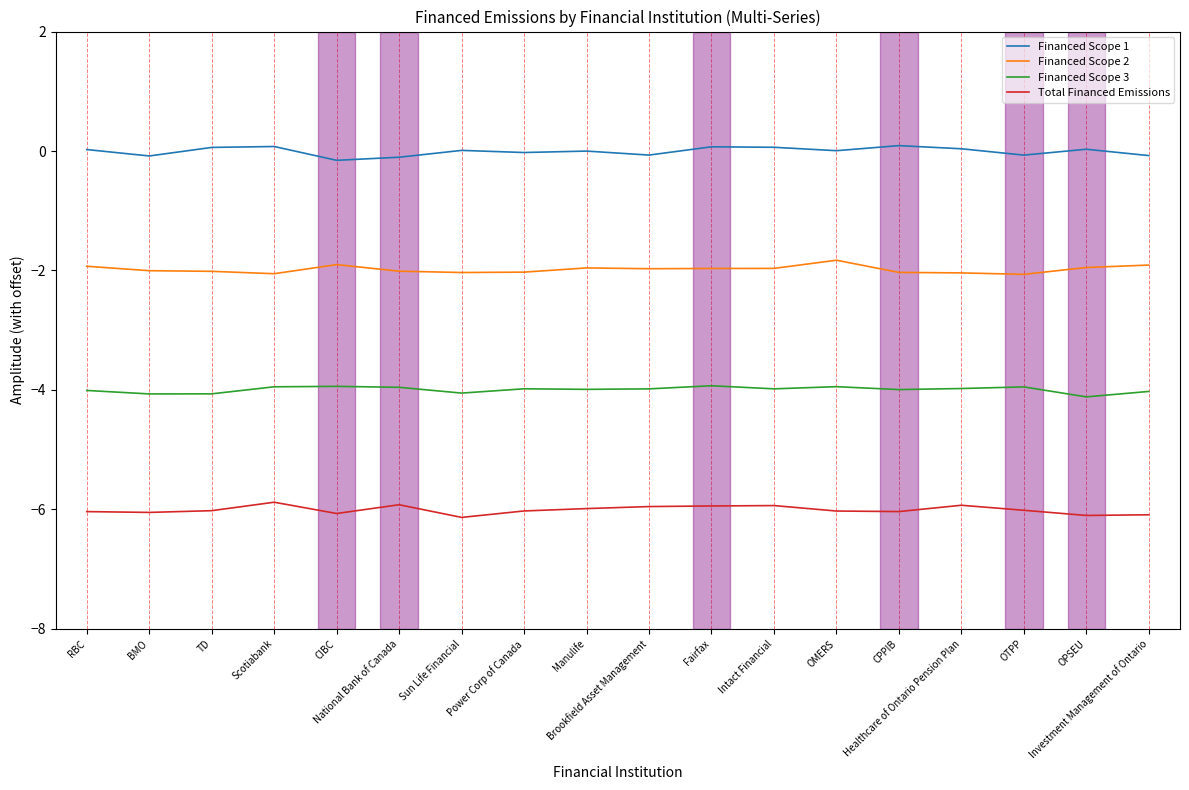

List the series in order of their peak value, lowest first.

Total Financed Emissions, Financed Scope 3, Financed Scope 2, Financed Scope 1